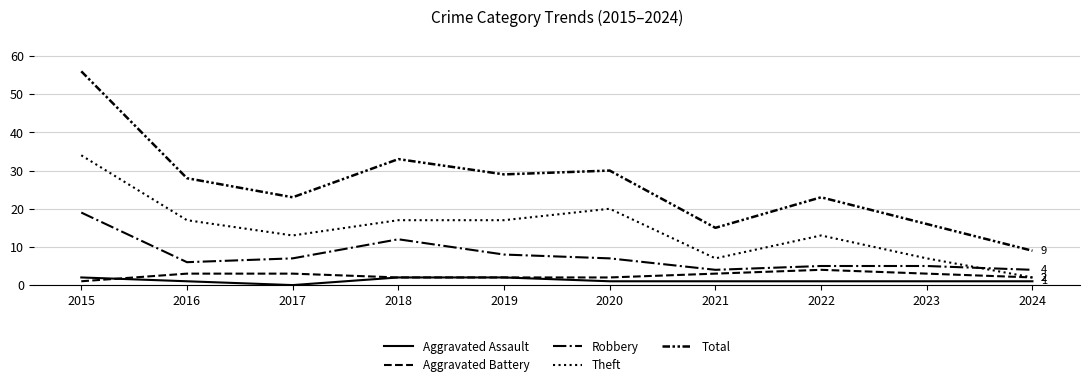

What is the total value across all series at 2023?

32